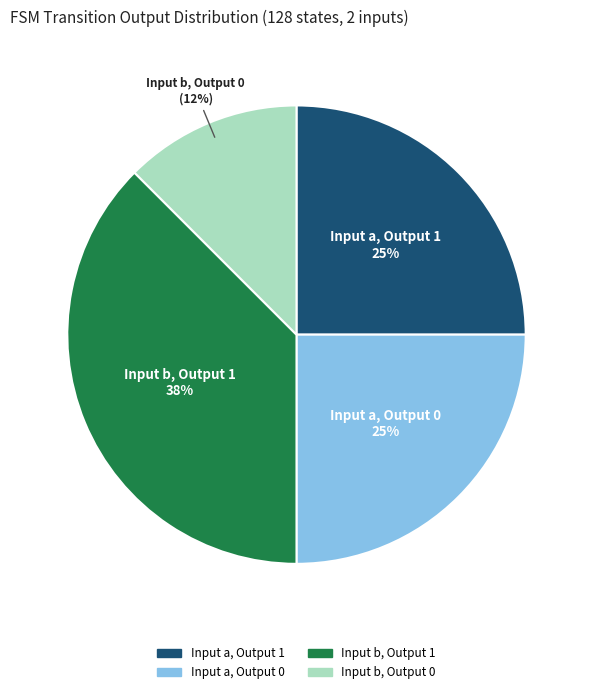

Is there any slice that represents more than half of the pie?

No